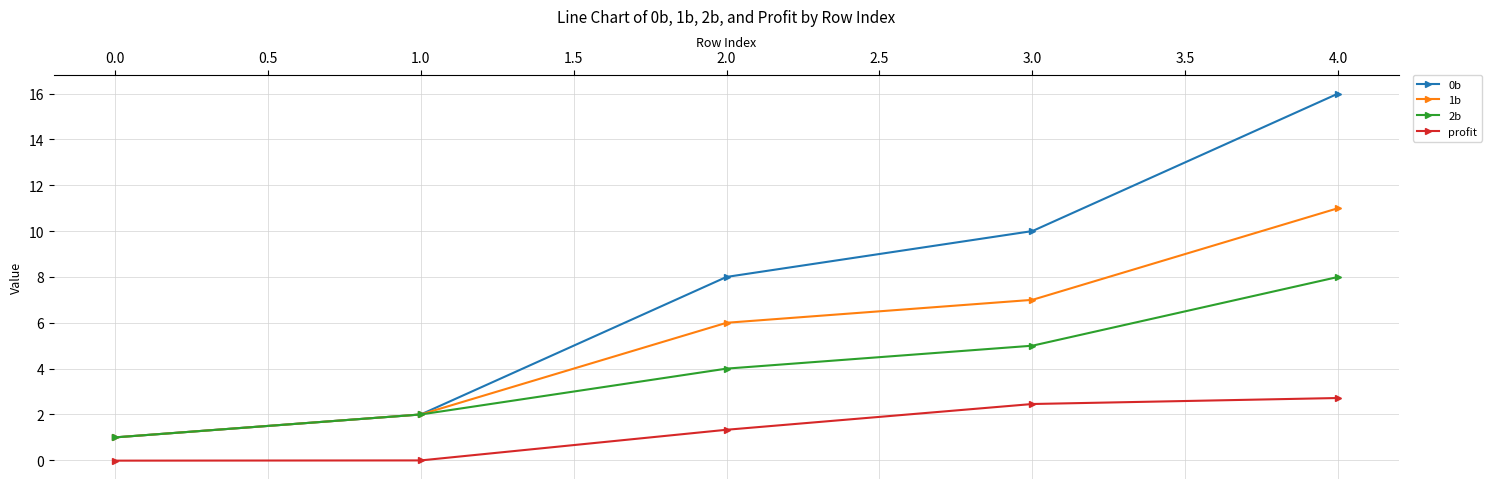

True or false: 0b and profit intersect in this chart.

False